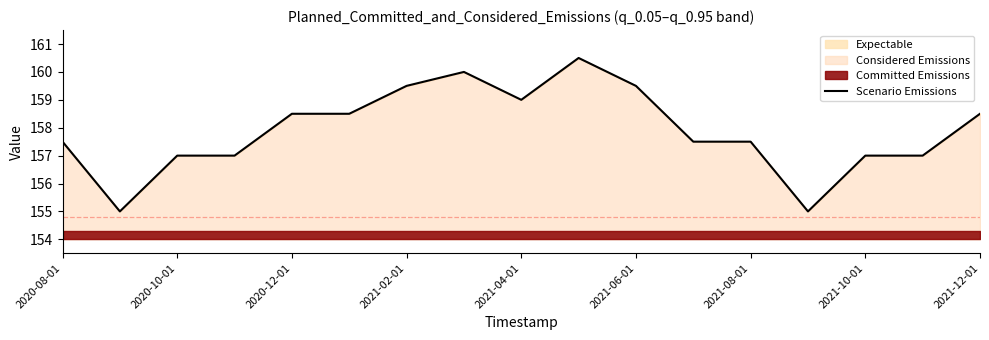

The Scenario Emissions series shows 157.5 at 2021-08-01. True or false?

True